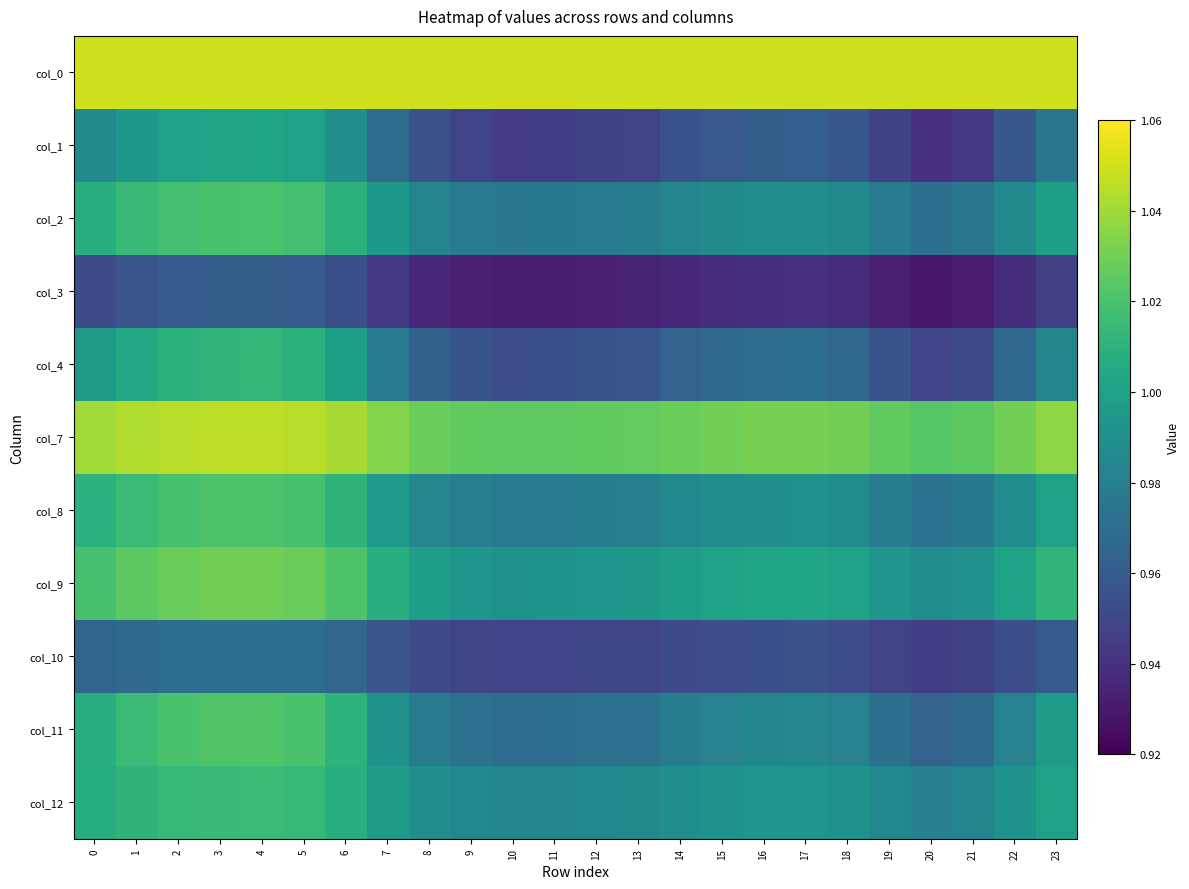

Reading left to right, list all the values displayed in this chart.

col_0: 0=1.1	1=1.1	2=1.1	3=1.1	4=1.1	5=1.1	6=1.1	7=1.1	8=1.1	9=1.1	10=1.1	11=1.1	12=1.1	13=1.1	14=1.1	15=1.1	16=1.1	17=1.1	18=1.1	19=1.1	20=1.1	21=1.1	22=1.1	23=1.1
col_1: 0=1.0	1=1.0	2=1.0	3=1.0	4=1.0	5=1.0	6=1.0	7=1.0	8=1.0	9=0.9	10=0.9	11=0.9	12=0.9	13=0.9	14=1.0	15=1.0	16=1.0	17=1.0	18=1.0	19=0.9	20=0.9	21=0.9	22=1.0	23=1.0
col_2: 0=1.0	1=1.0	2=1.0	3=1.0	4=1.0	5=1.0	6=1.0	7=1.0	8=1.0	9=1.0	10=1.0	11=1.0	12=1.0	13=1.0	14=1.0	15=1.0	16=1.0	17=1.0	18=1.0	19=1.0	20=1.0	21=1.0	22=1.0	23=1.0
col_3: 0=1.0	1=1.0	2=1.0	3=1.0	4=1.0	5=1.0	6=1.0	7=0.9	8=0.9	9=0.9	10=0.9	11=0.9	12=0.9	13=0.9	14=0.9	15=0.9	16=0.9	17=0.9	18=0.9	19=0.9	20=0.9	21=0.9	22=0.9	23=0.9
col_4: 0=1.0	1=1.0	2=1.0	3=1.0	4=1.0	5=1.0	6=1.0	7=1.0	8=1.0	9=1.0	10=1.0	11=1.0	12=1.0	13=1.0	14=1.0	15=1.0	16=1.0	17=1.0	18=1.0	19=1.0	20=0.9	21=1.0	22=1.0	23=1.0
col_7: 0=1.0	1=1.0	2=1.0	3=1.0	4=1.0	5=1.0	6=1.0	7=1.0	8=1.0	9=1.0	10=1.0	11=1.0	12=1.0	13=1.0	14=1.0	15=1.0	16=1.0	17=1.0	18=1.0	19=1.0	20=1.0	21=1.0	22=1.0	23=1.0
col_8: 0=1.0	1=1.0	2=1.0	3=1.0	4=1.0	5=1.0	6=1.0	7=1.0	8=1.0	9=1.0	10=1.0	11=1.0	12=1.0	13=1.0	14=1.0	15=1.0	16=1.0	17=1.0	18=1.0	19=1.0	20=1.0	21=1.0	22=1.0	23=1.0
col_9: 0=1.0	1=1.0	2=1.0	3=1.0	4=1.0	5=1.0	6=1.0	7=1.0	8=1.0	9=1.0	10=1.0	11=1.0	12=1.0	13=1.0	14=1.0	15=1.0	16=1.0	17=1.0	18=1.0	19=1.0	20=1.0	21=1.0	22=1.0	23=1.0
col_10: 0=1.0	1=1.0	2=1.0	3=1.0	4=1.0	5=1.0	6=1.0	7=1.0	8=1.0	9=0.9	10=0.9	11=0.9	12=0.9	13=0.9	14=1.0	15=1.0	16=1.0	17=1.0	18=1.0	19=0.9	20=0.9	21=0.9	22=1.0	23=1.0
col_11: 0=1.0	1=1.0	2=1.0	3=1.0	4=1.0	5=1.0	6=1.0	7=1.0	8=1.0	9=1.0	10=1.0	11=1.0	12=1.0	13=1.0	14=1.0	15=1.0	16=1.0	17=1.0	18=1.0	19=1.0	20=1.0	21=1.0	22=1.0	23=1.0
col_12: 0=1.0	1=1.0	2=1.0	3=1.0	4=1.0	5=1.0	6=1.0	7=1.0	8=1.0	9=1.0	10=1.0	11=1.0	12=1.0	13=1.0	14=1.0	15=1.0	16=1.0	17=1.0	18=1.0	19=1.0	20=1.0	21=1.0	22=1.0	23=1.0